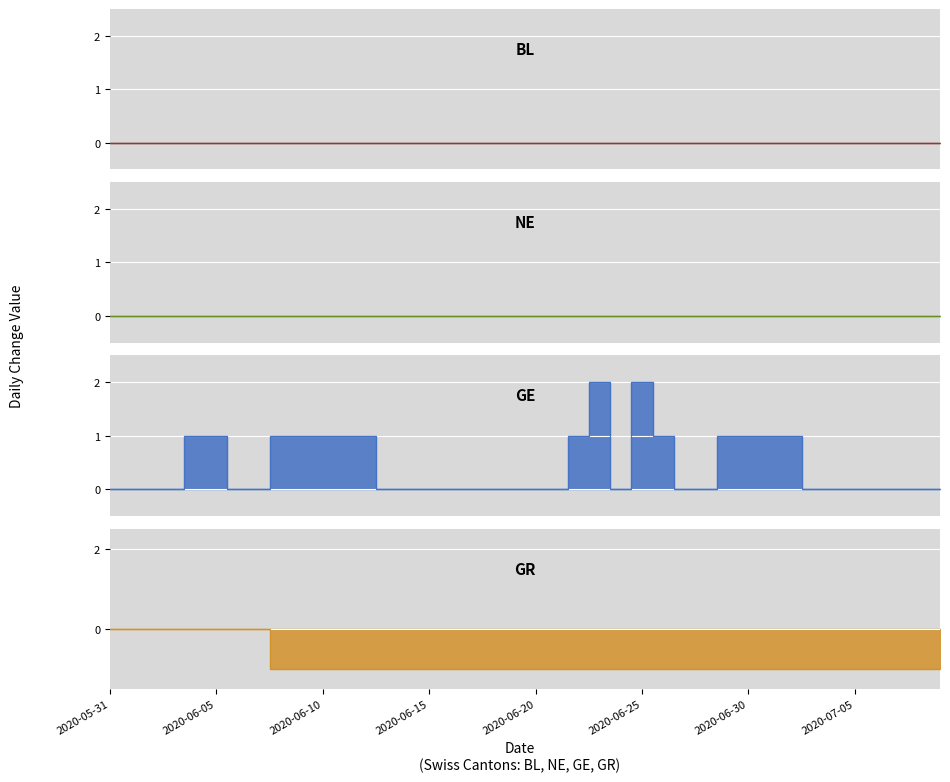

What is the difference between the maximum and second lowest values in the GR series?

1